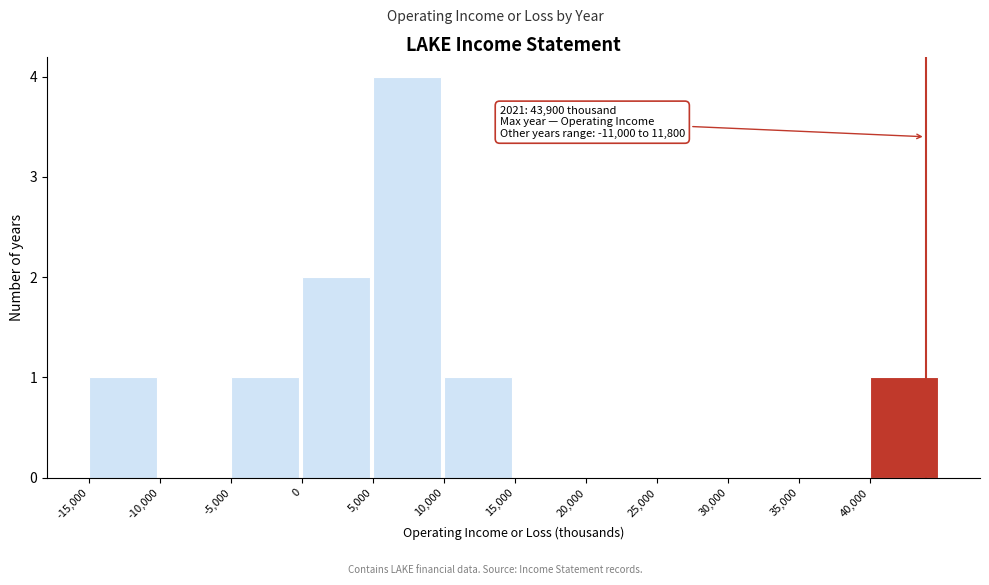

Over which range of the x-axis is the bar tallest?

5000 to 10000